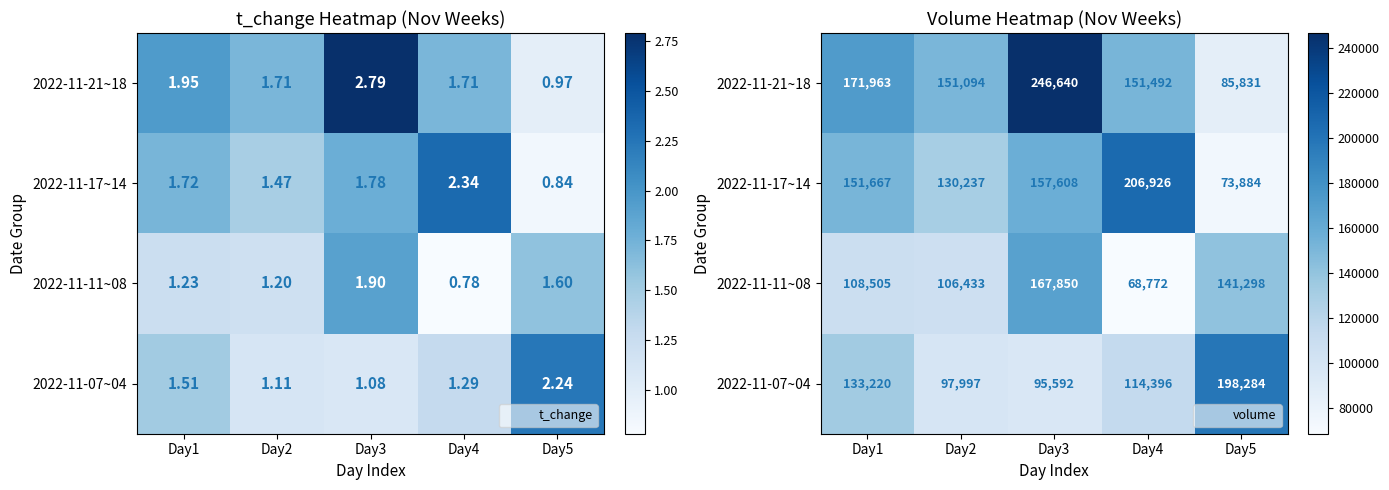

What is the average value of the 2022-11-21~18 series?

161404